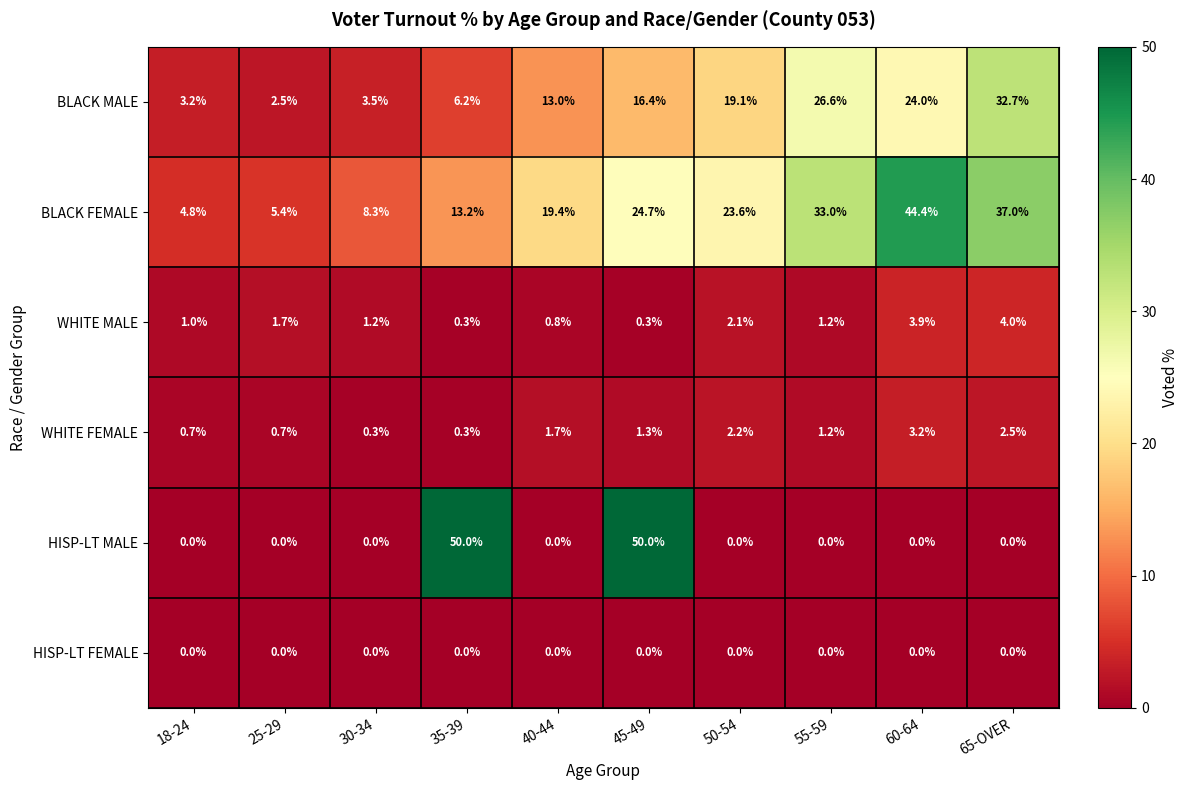

List the series in order of their peak value, highest first.

HISP-LT MALE, BLACK FEMALE, BLACK MALE, WHITE MALE, WHITE FEMALE, HISP-LT FEMALE